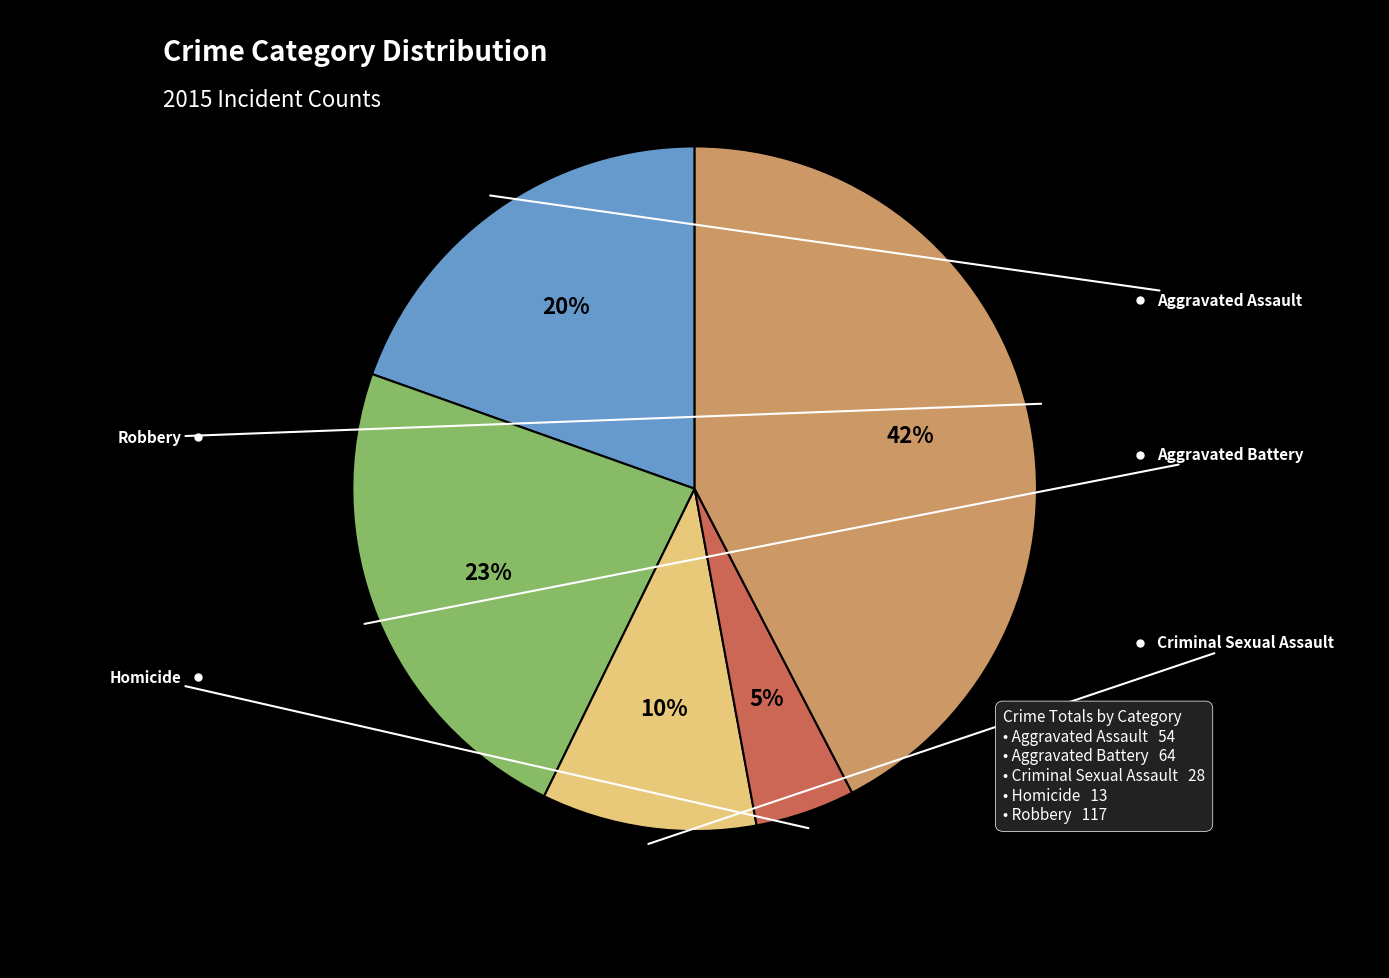

To the nearest percent, what is the average slice percentage?

20%